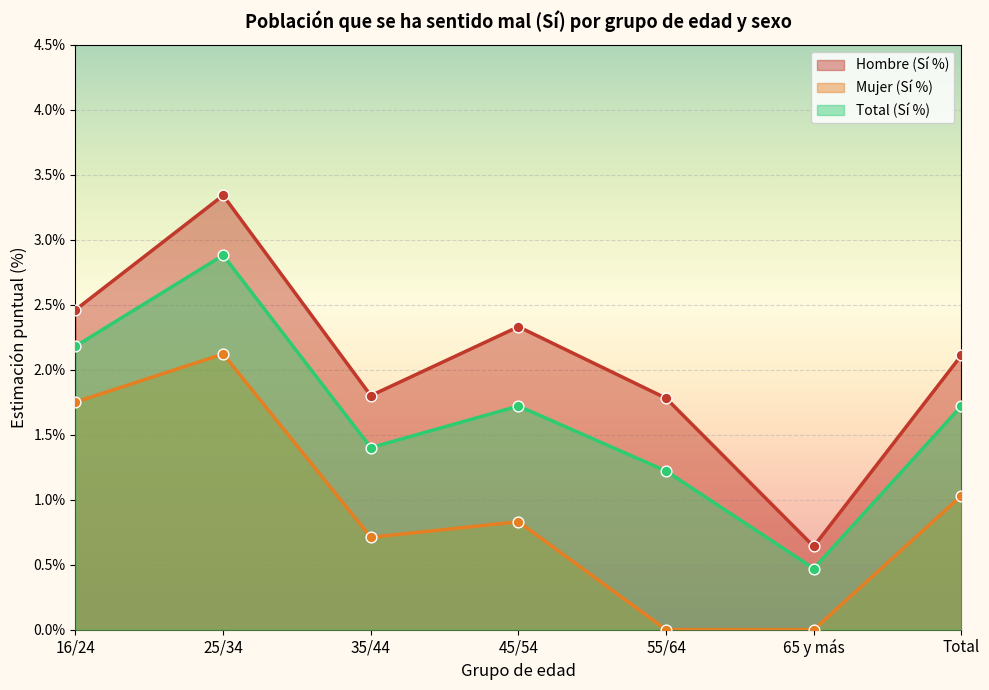

What is the total value across all series at Total?

4.9